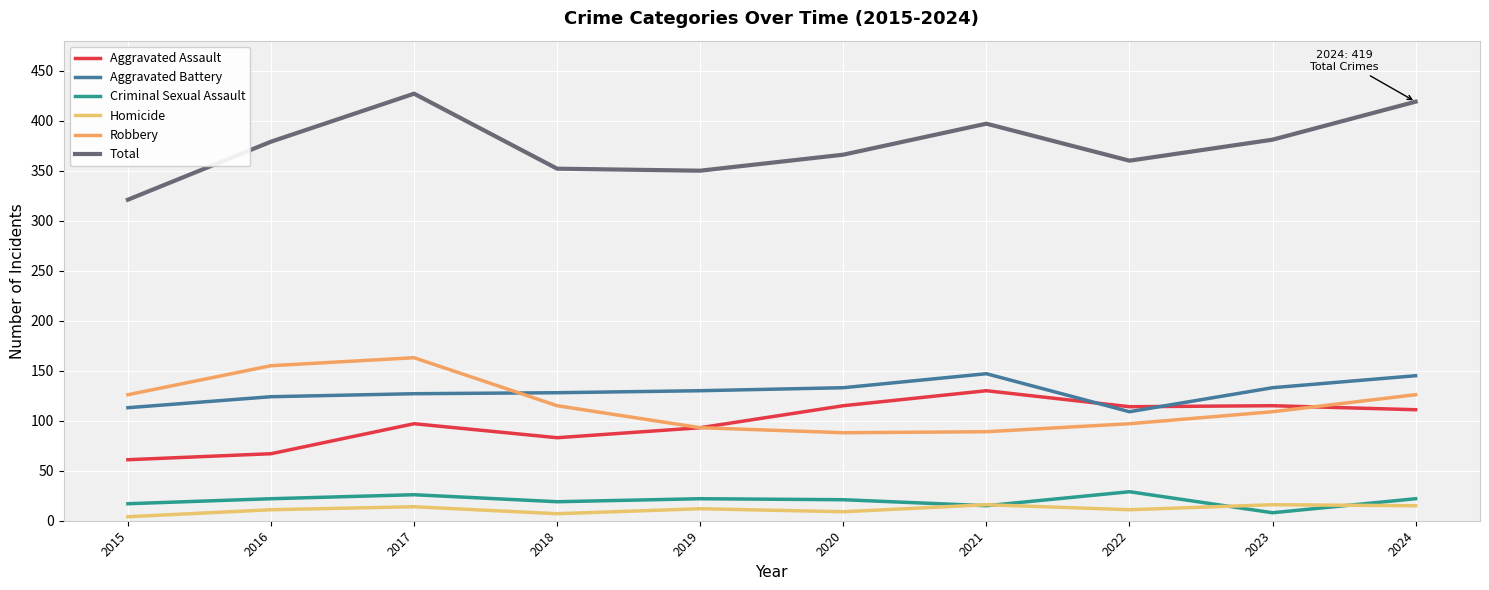

Read the Robbery value at 2017, to the nearest 5.

165